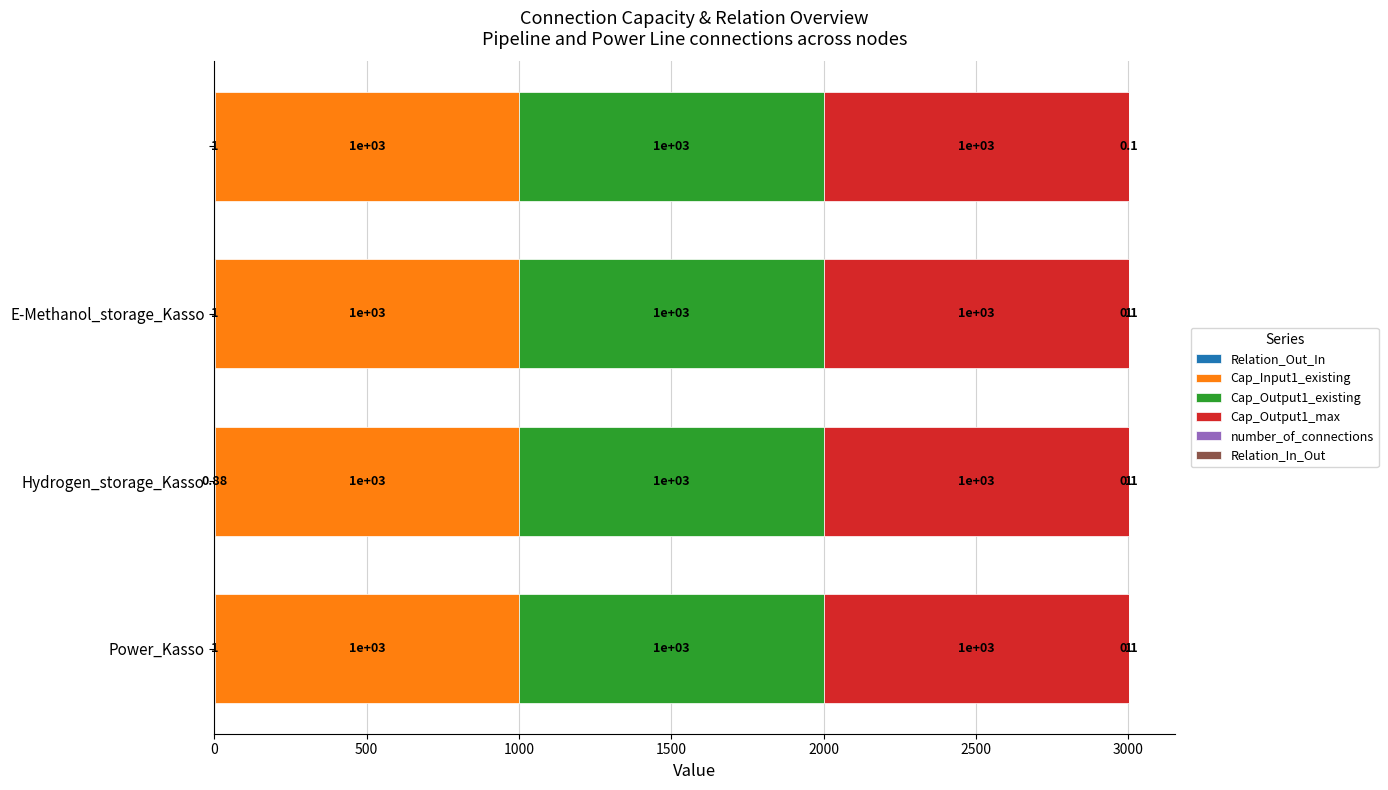

Reading left to right, list all the values displayed in this chart.

Relation_Out_In: 1.0	0.9	1.0	1.0
Cap_Input1_existing: 0.7	0.7	0.7	0.7
Cap_Output1_existing: 0.7	0.7	0.7	0.7
Cap_Output1_max: 0.7	0.7	0.7	0.7
number_of_connections: 0.7	0.7	0.7	0.7
Relation_In_Out: 1.0	1.0	1.0	0.0